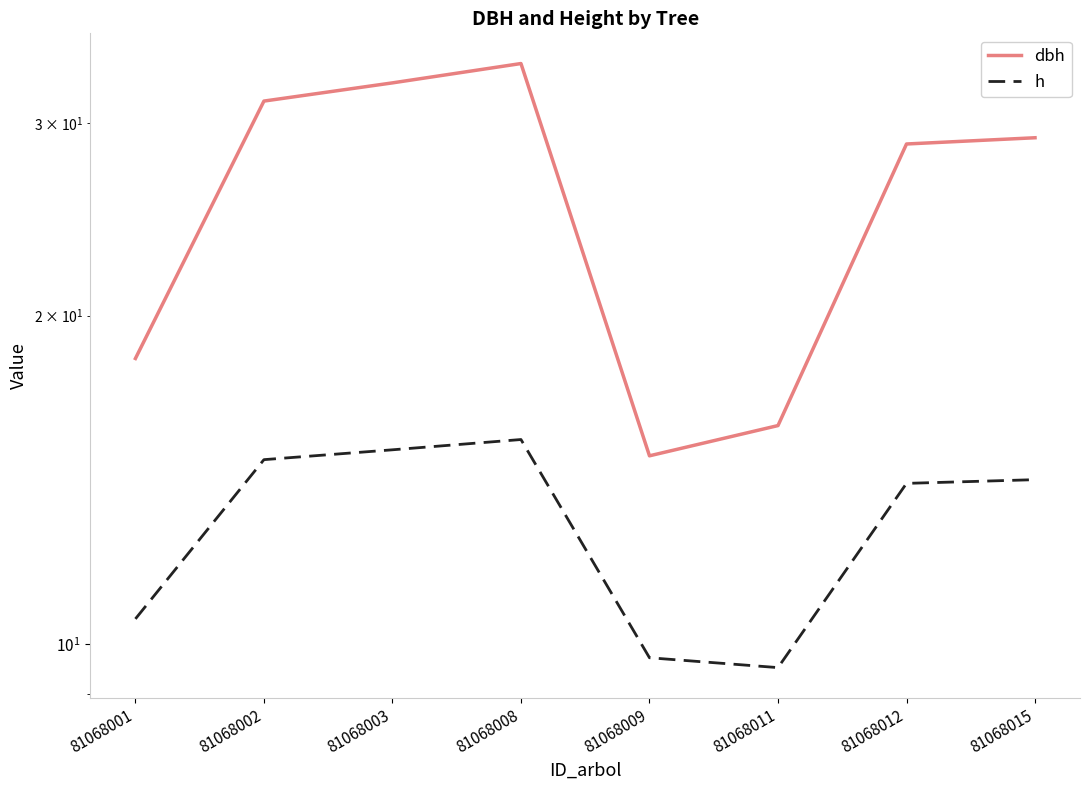

How many data points in dbh are less than 29?

4